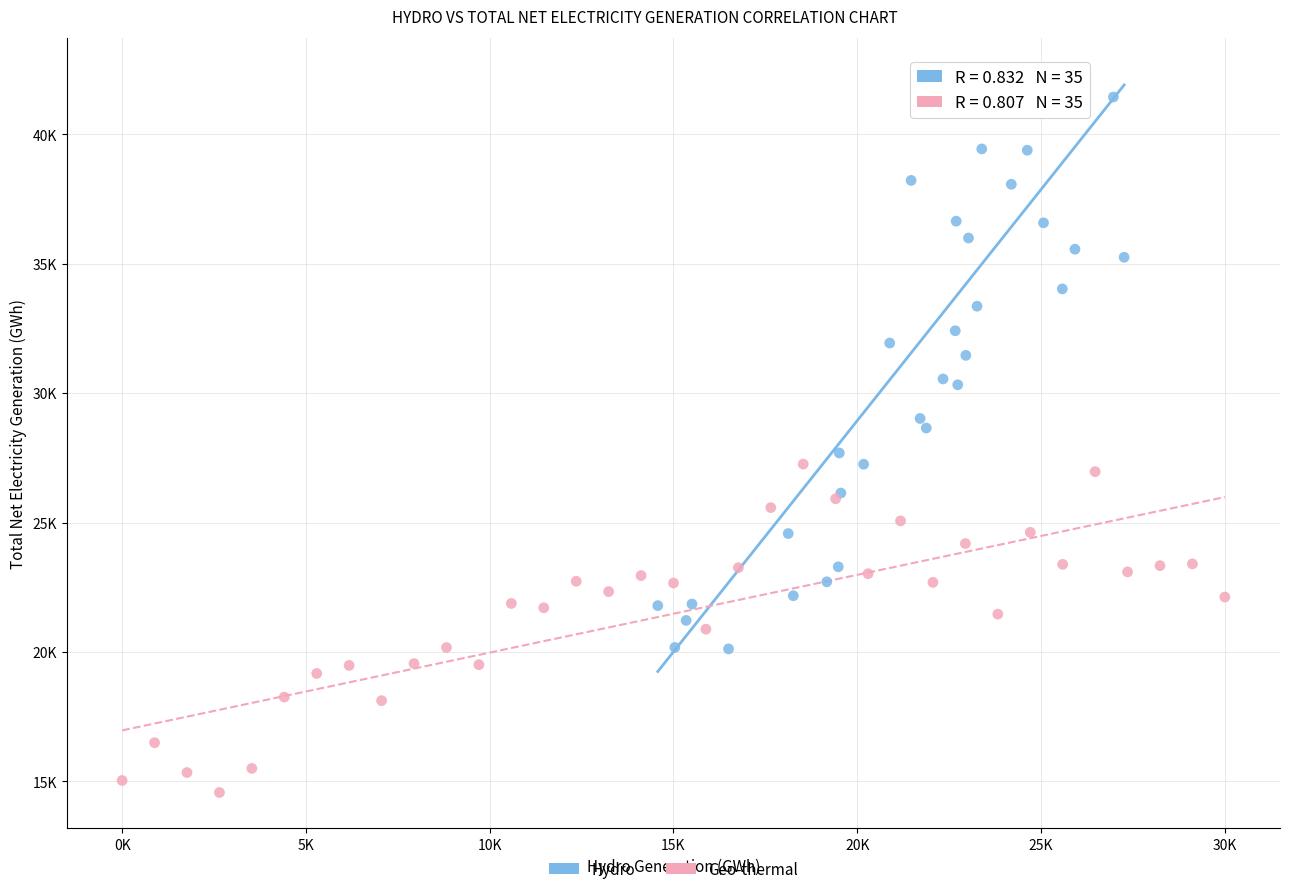

Which series contains the lowest Y value?

Geo-thermal